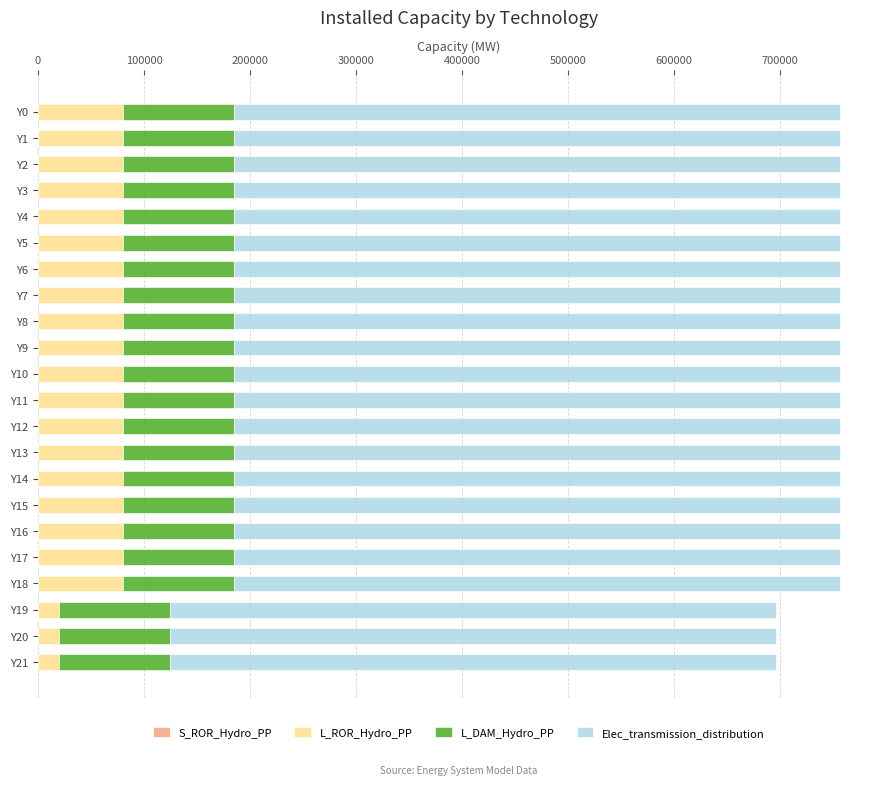

What is the total value across all series at Y3?

756565